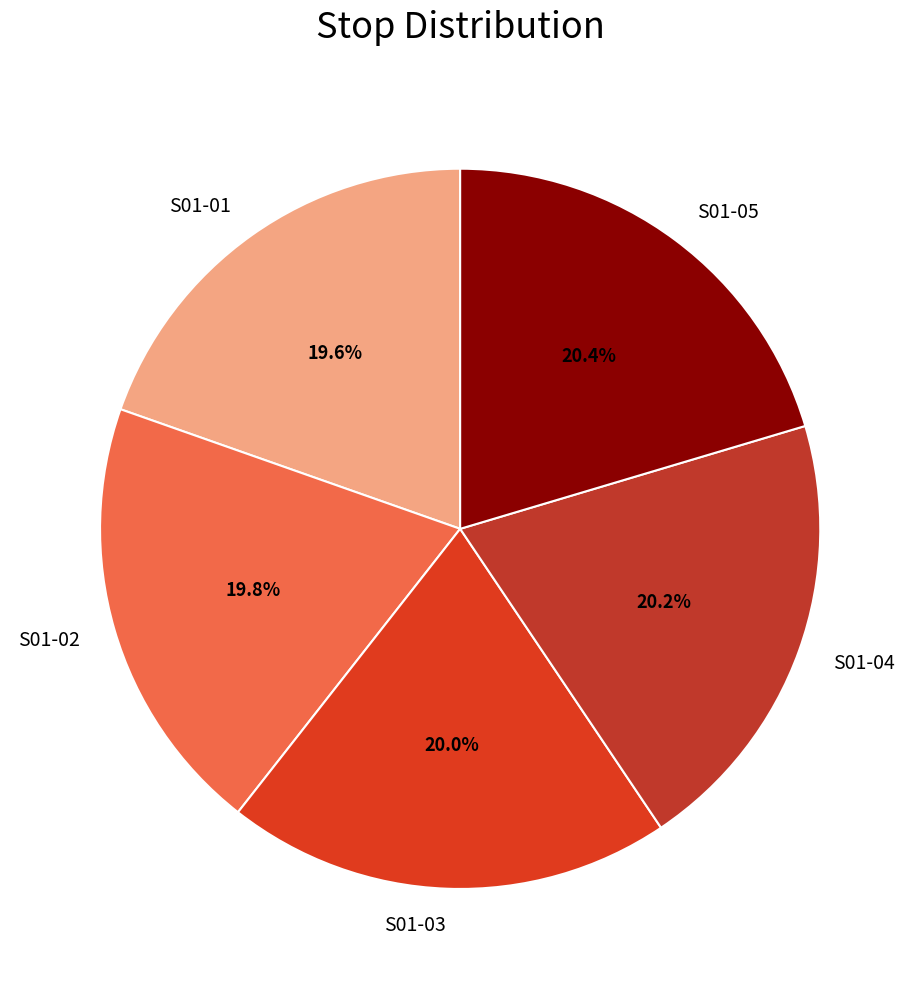

Does any single category account for the majority?

No